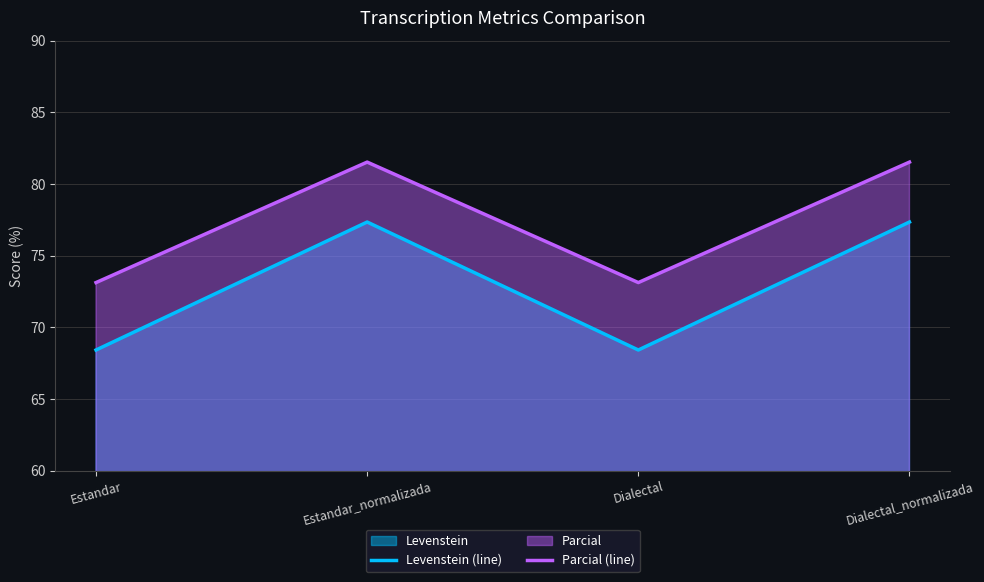

How many data points in Parcial (line) are less than 81?

2